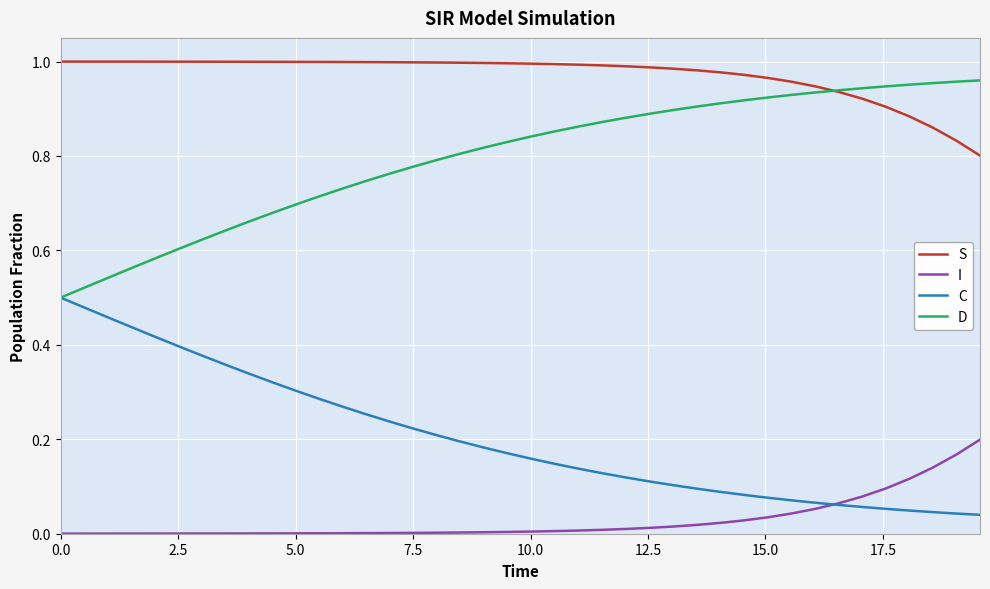

Rank the series by their average value, from highest to lowest.

S, D, C, I